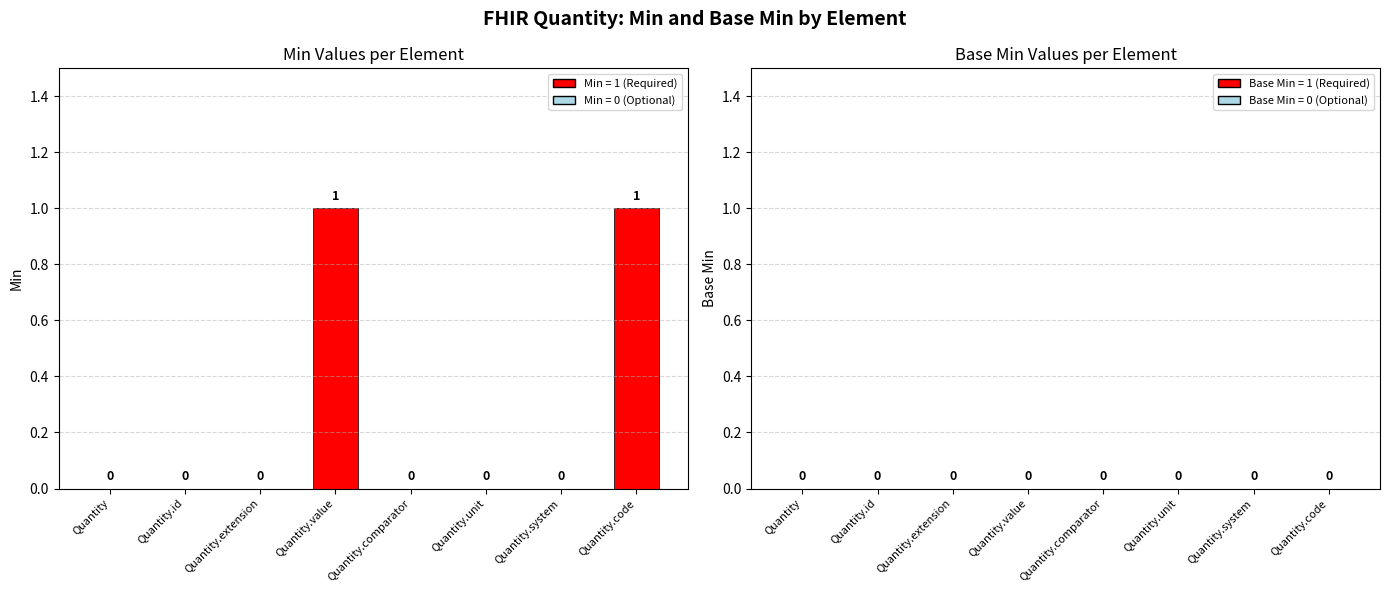

Which has a higher value, Quantity.code or Quantity.unit?

Quantity.code